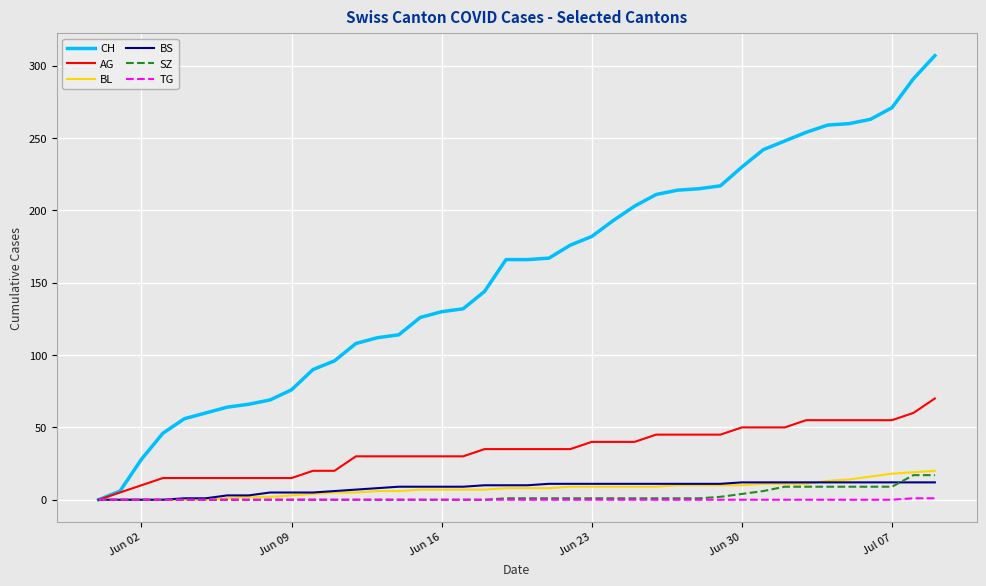

Which series has the widest spread of values?

CH